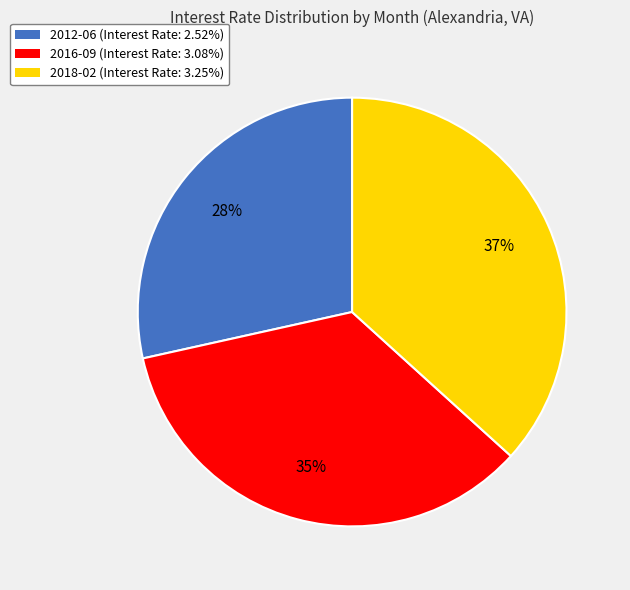

To the nearest percent, what is the combined percentage of 2016-09 and 2012-06?

63%